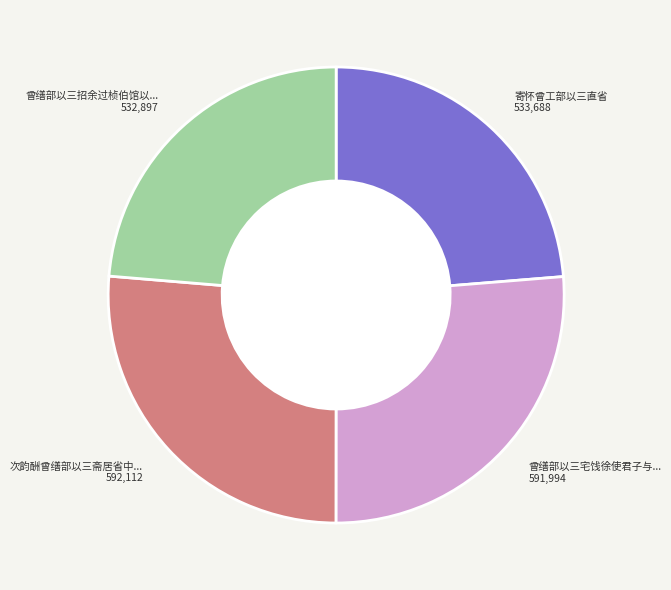

Is there any slice that represents more than half of the pie?

No